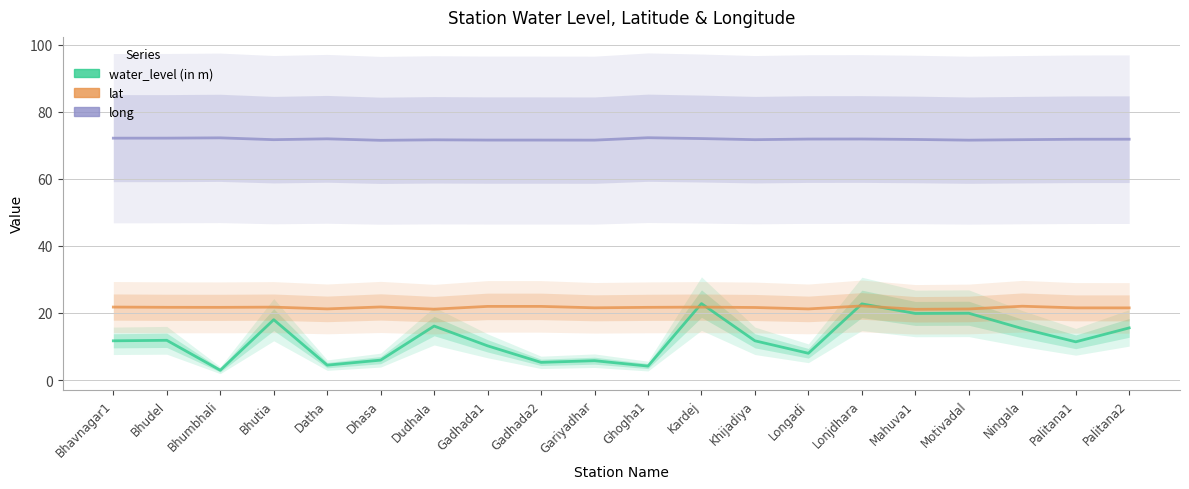

Which has a higher value, Gadhada2 or Dudhala?

Dudhala